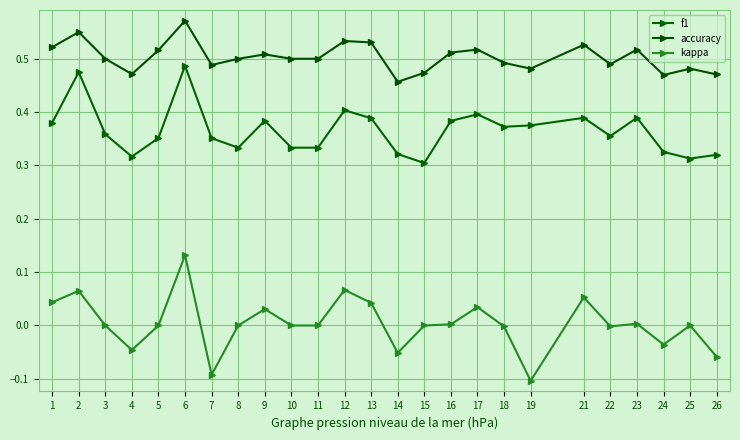

Rank the series by their average value, from highest to lowest.

accuracy, f1, kappa